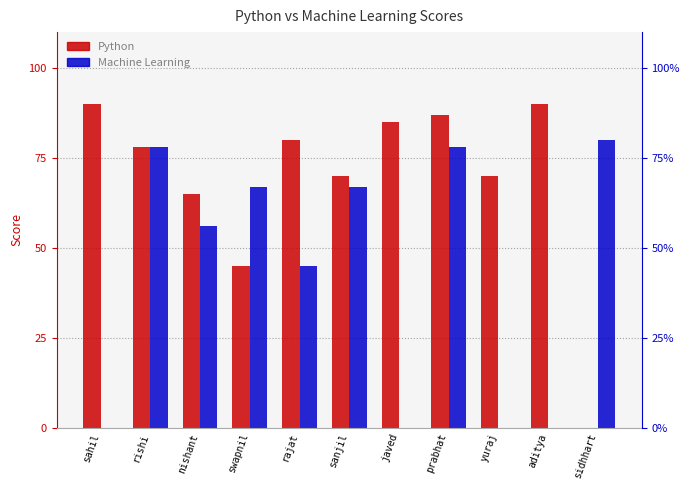

At which category does the chart reach its peak across all series?

sahil